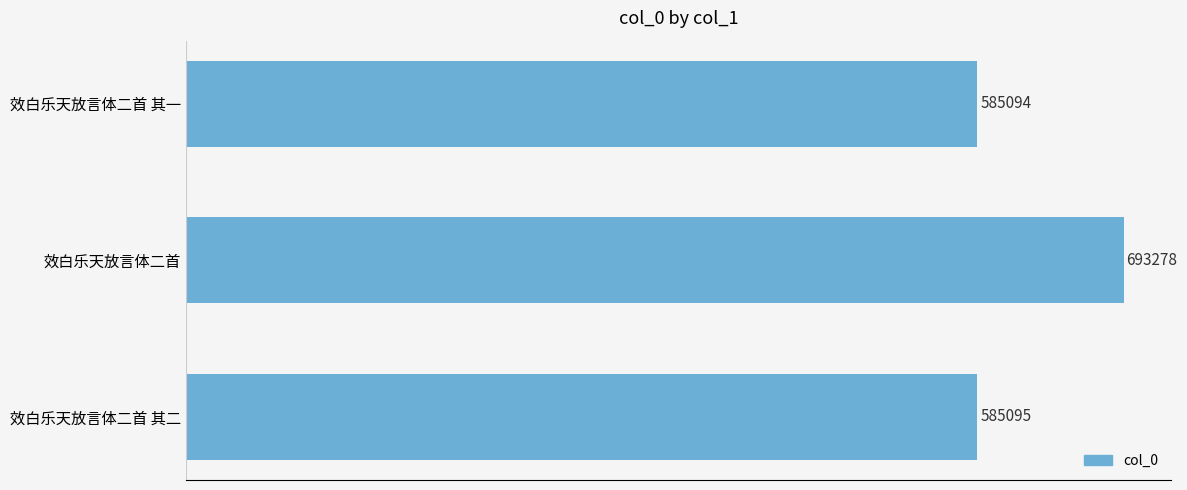

Which has a higher value, 效白乐天放言体二首 其一 or 效白乐天放言体二首 其二?

效白乐天放言体二首 其二